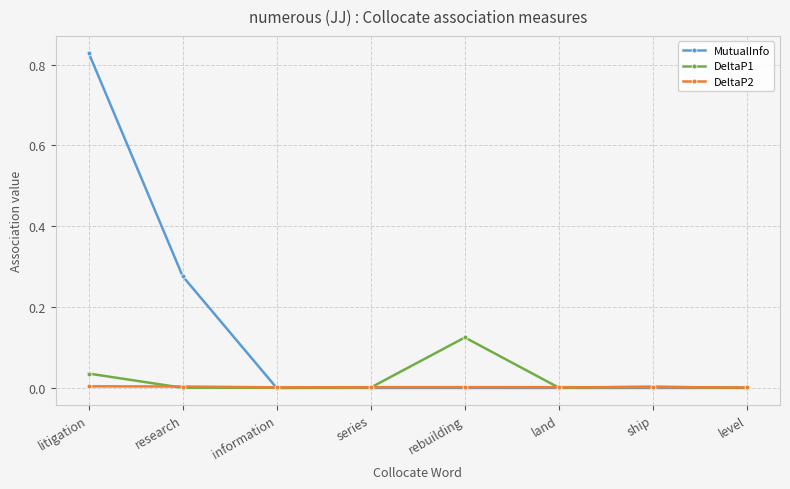

Which series has the widest spread of values?

MutualInfo